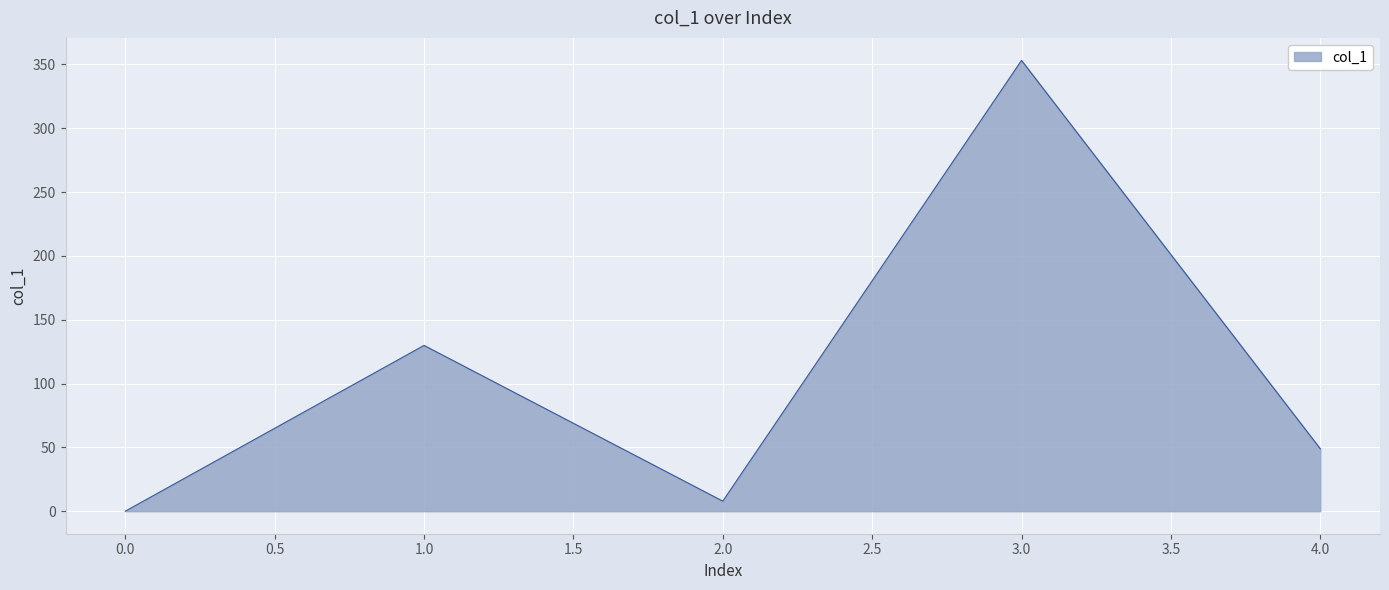

Reading left to right, list all the values displayed in this chart.

0.0	129.8	7.9	353.1	48.9